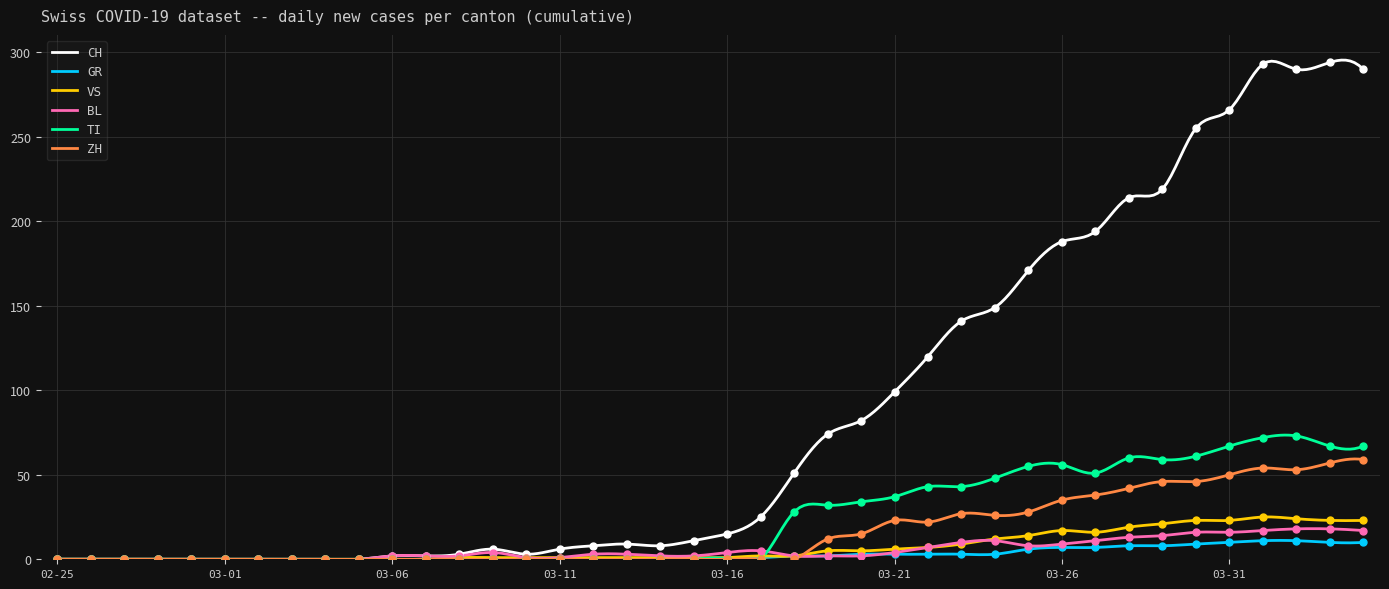

At how many categories does at least one series exceed 173?

10